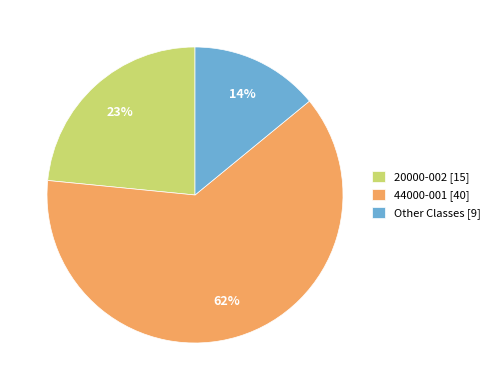

Which has a higher value, 44000-001 or Other?

44000-001